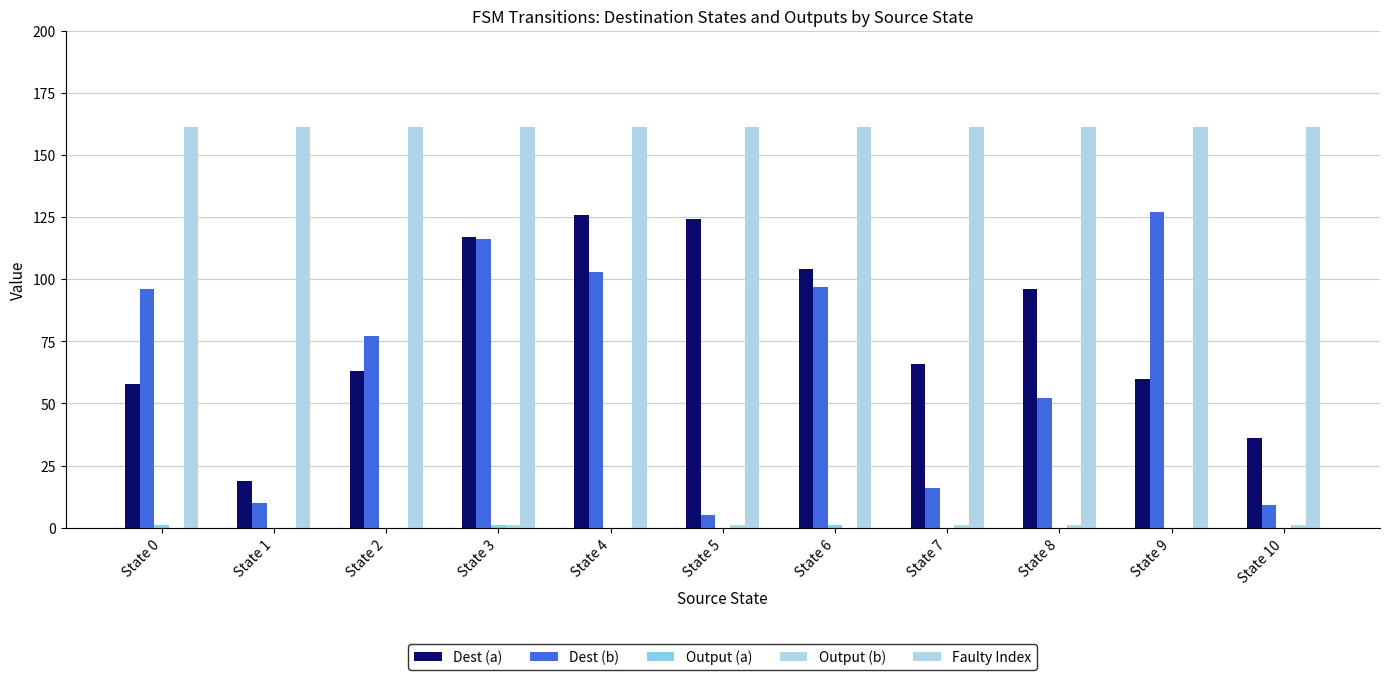

How many series are shown in this chart?

5